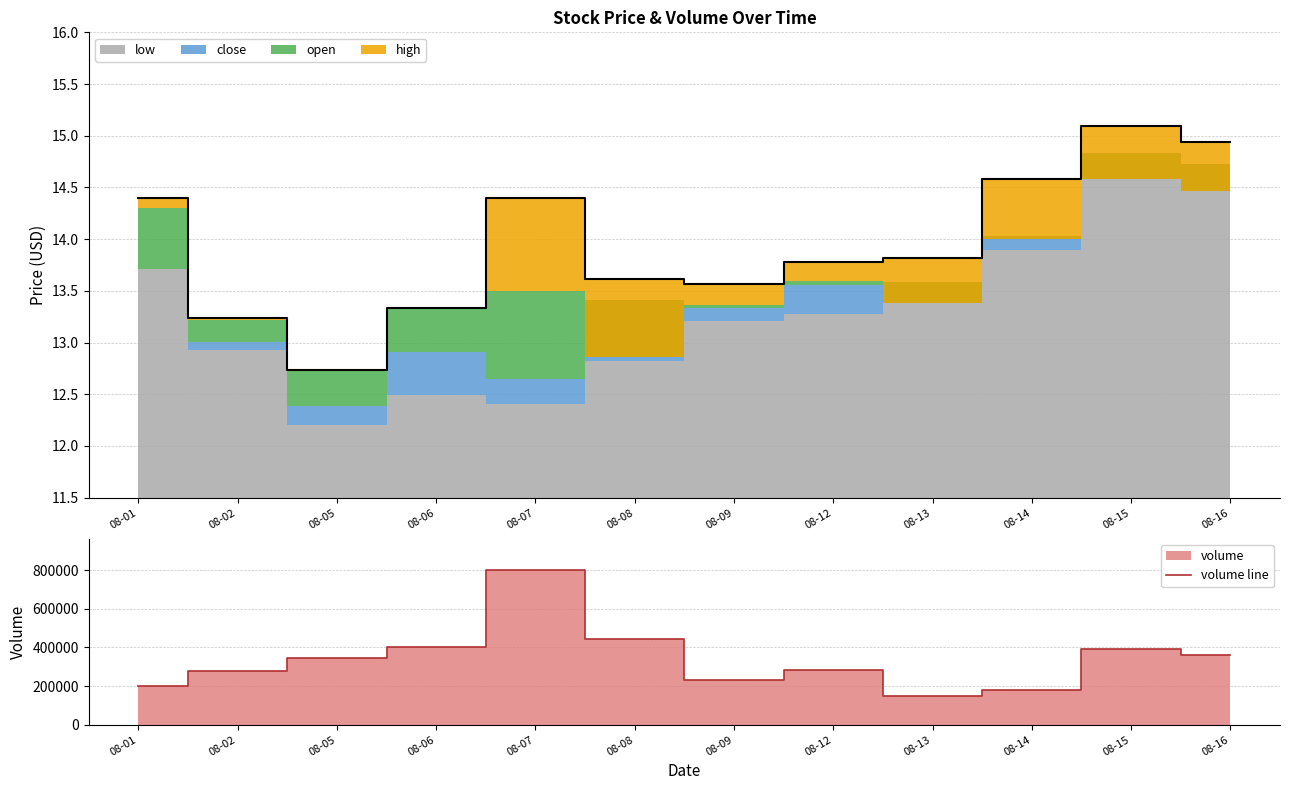

List the labels in order of volume line value, smallest first.

08-13, 08-14, 08-01, 08-09, 08-02, 08-12, 08-05, 08-16, 08-15, 08-06, 08-08, 08-07